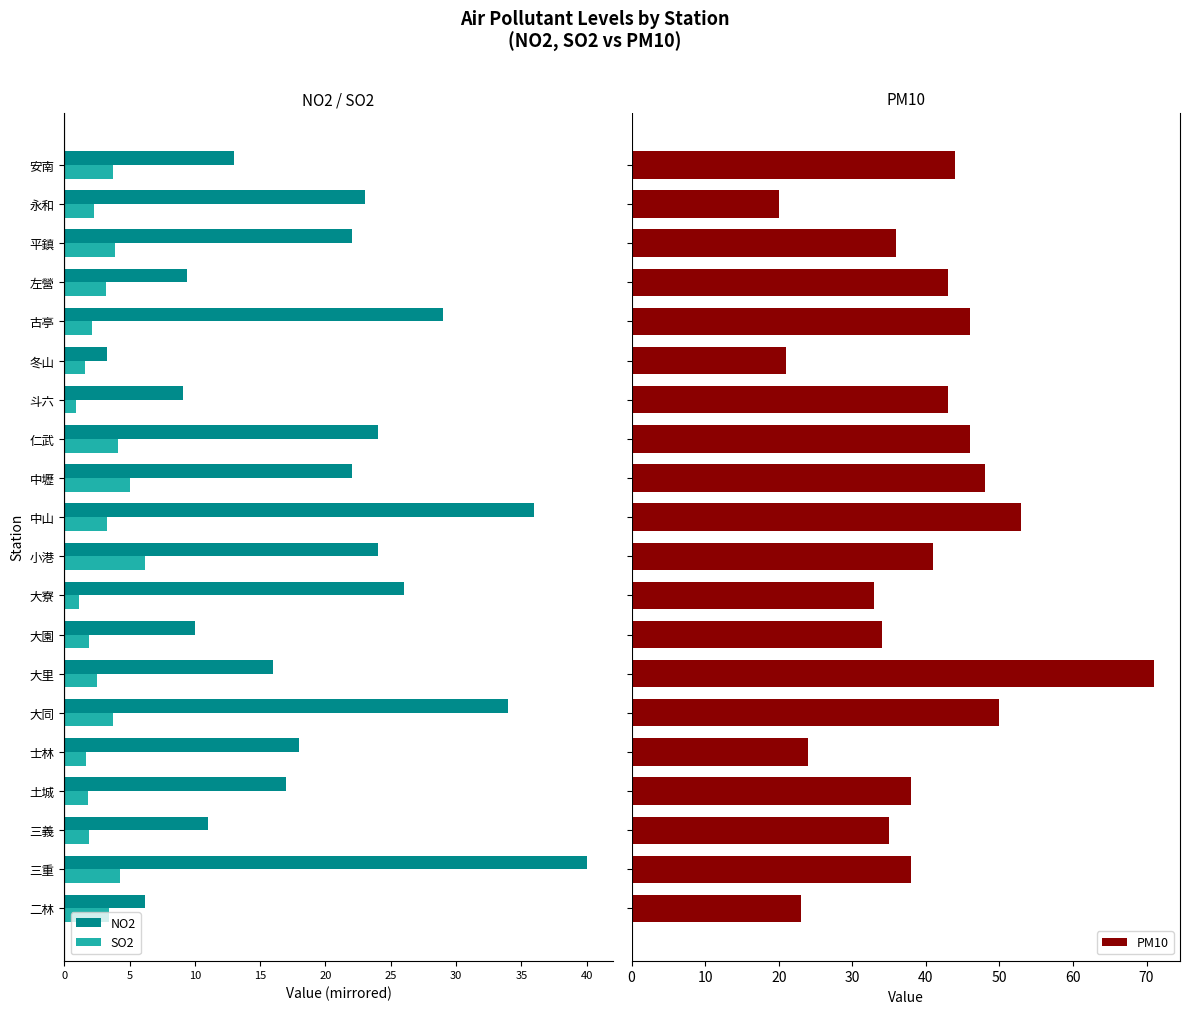

What is the sum of all PM10 values?

787